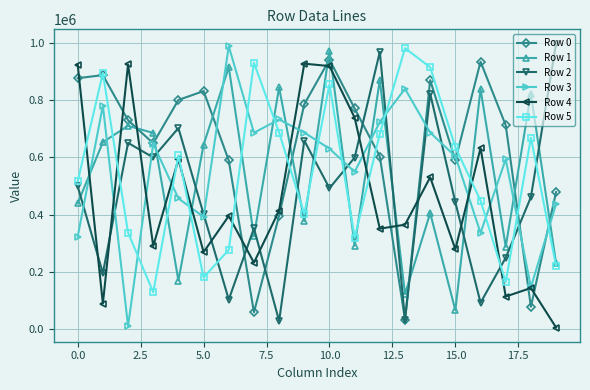

What is the greatest value displayed?

997785